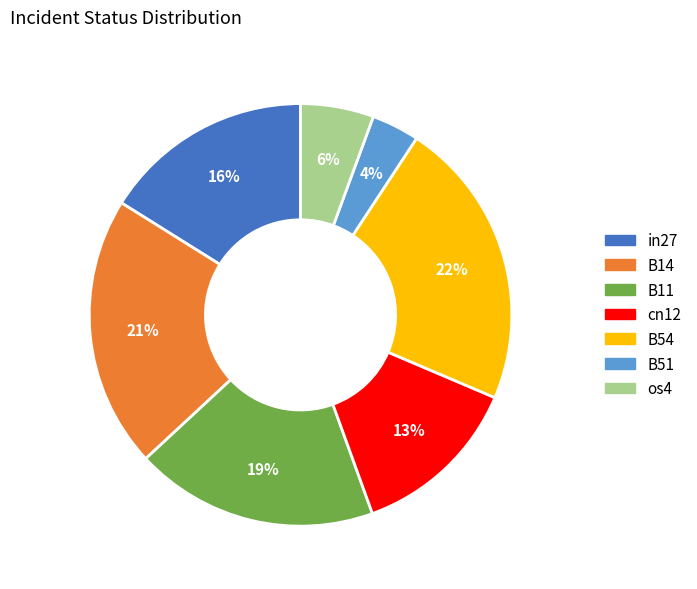

Is it true that B11 is 32% of the pie?

False